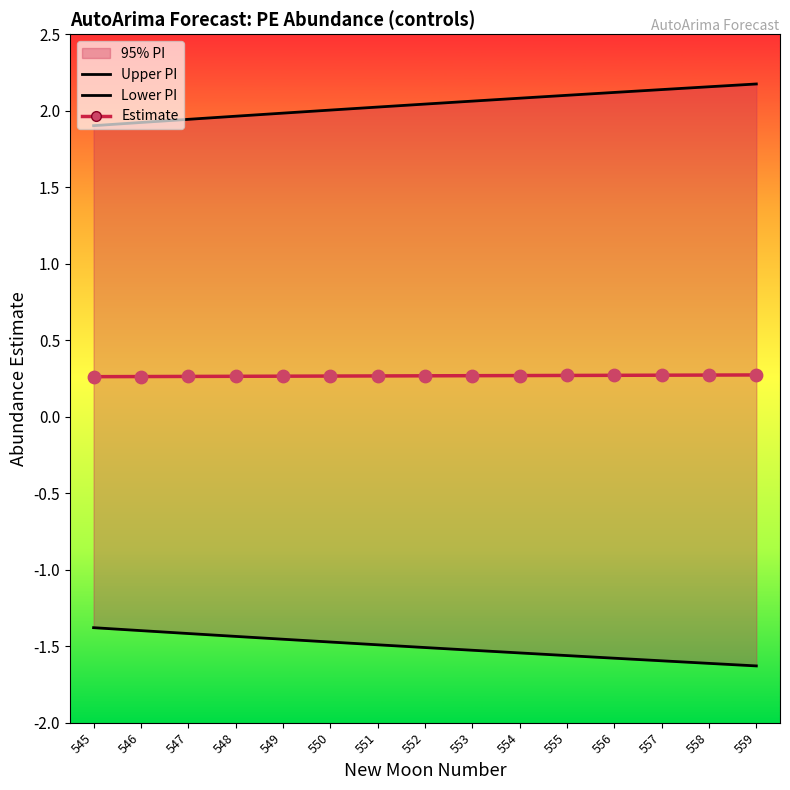

At how many categories does at least one series exceed 1?

15